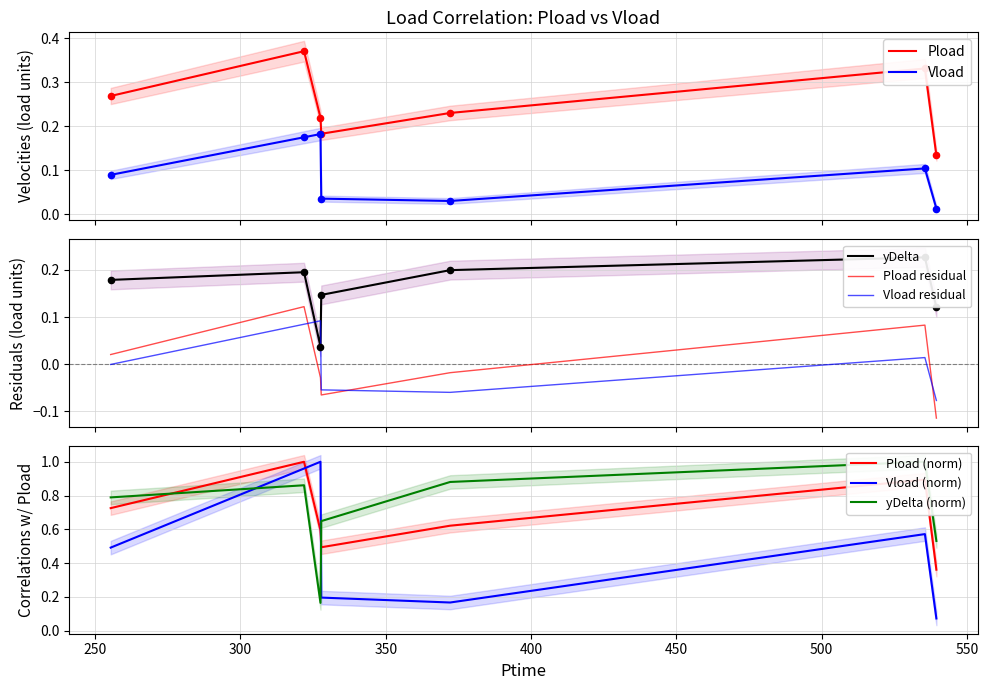

Which series contains the lowest Y value?

Vload